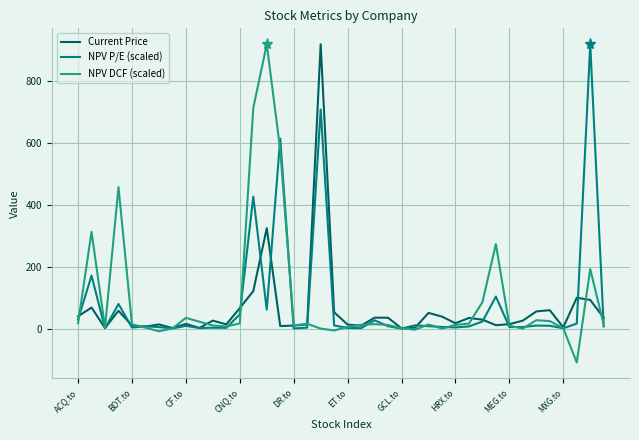

Which series has the widest spread of values?

NPV DCF (scaled)